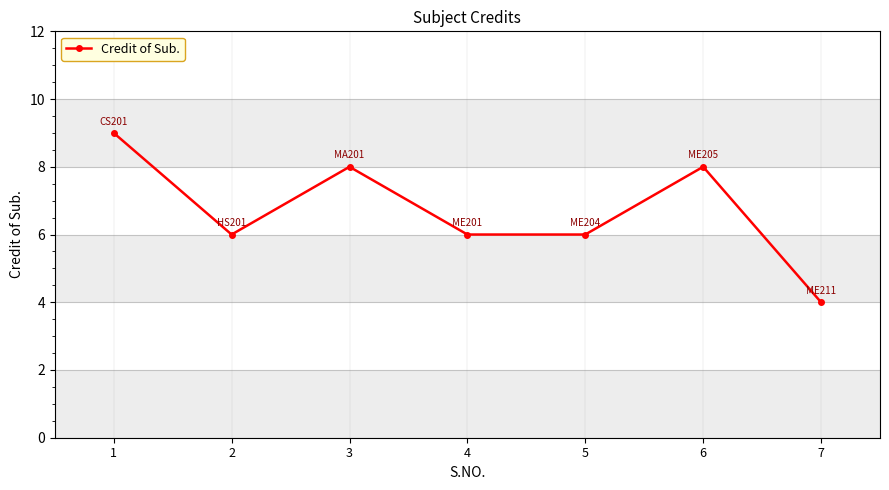

How many interior local peaks (higher than both neighbors) does the data have?

2